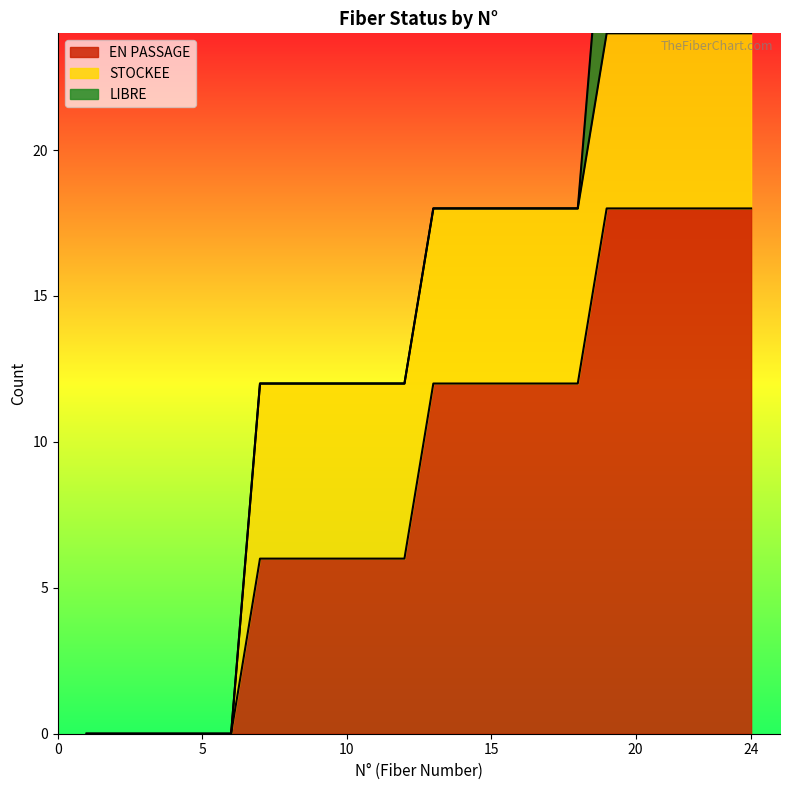

Rank the series by their average value, from highest to lowest.

EN PASSAGE, STOCKEE, LIBRE